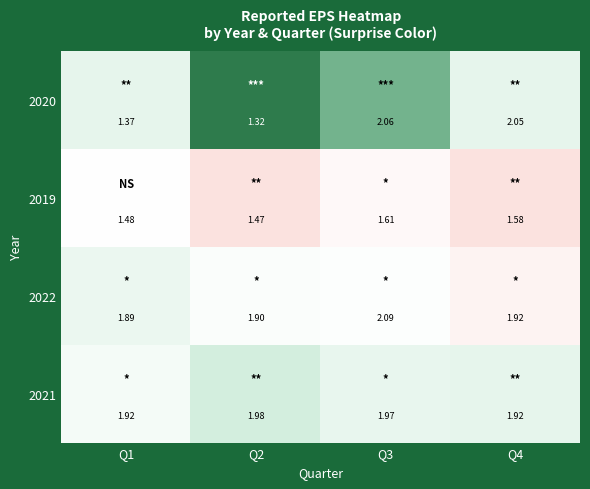

Is the value of 2020 at Q3 greater than the value of 2021 at Q2?

Yes